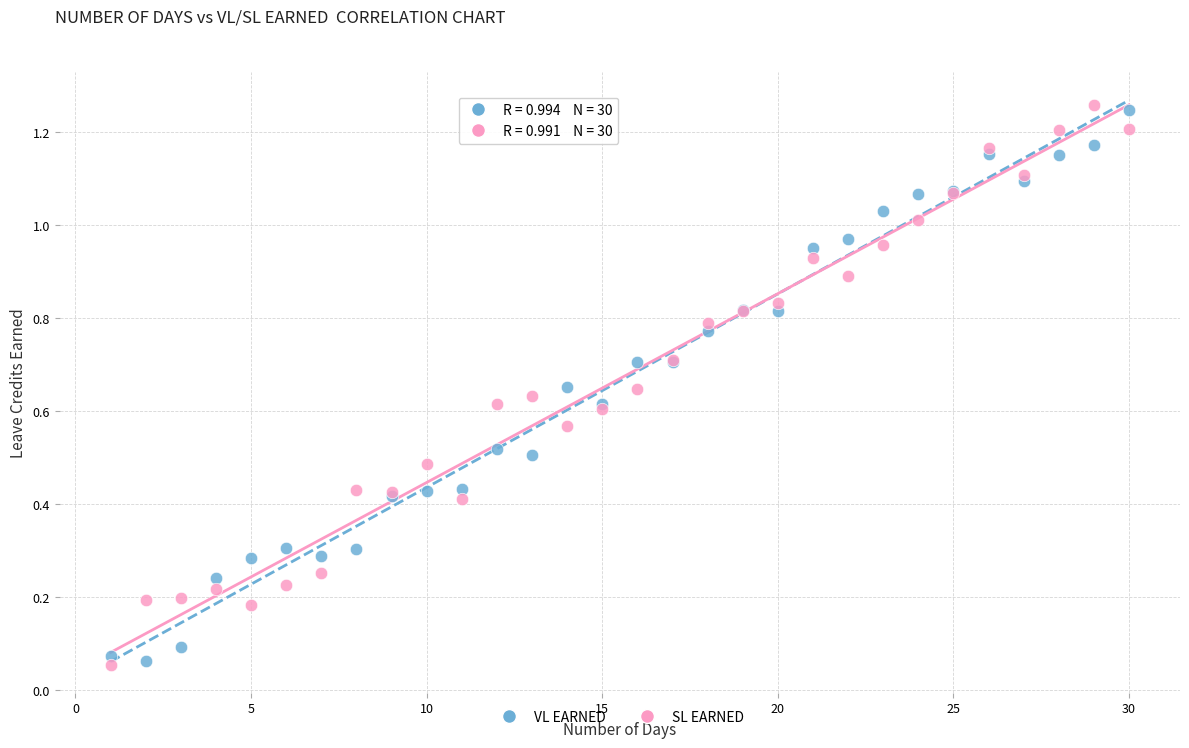

What is the X range (max minus min) for the scatter plot?

29.0